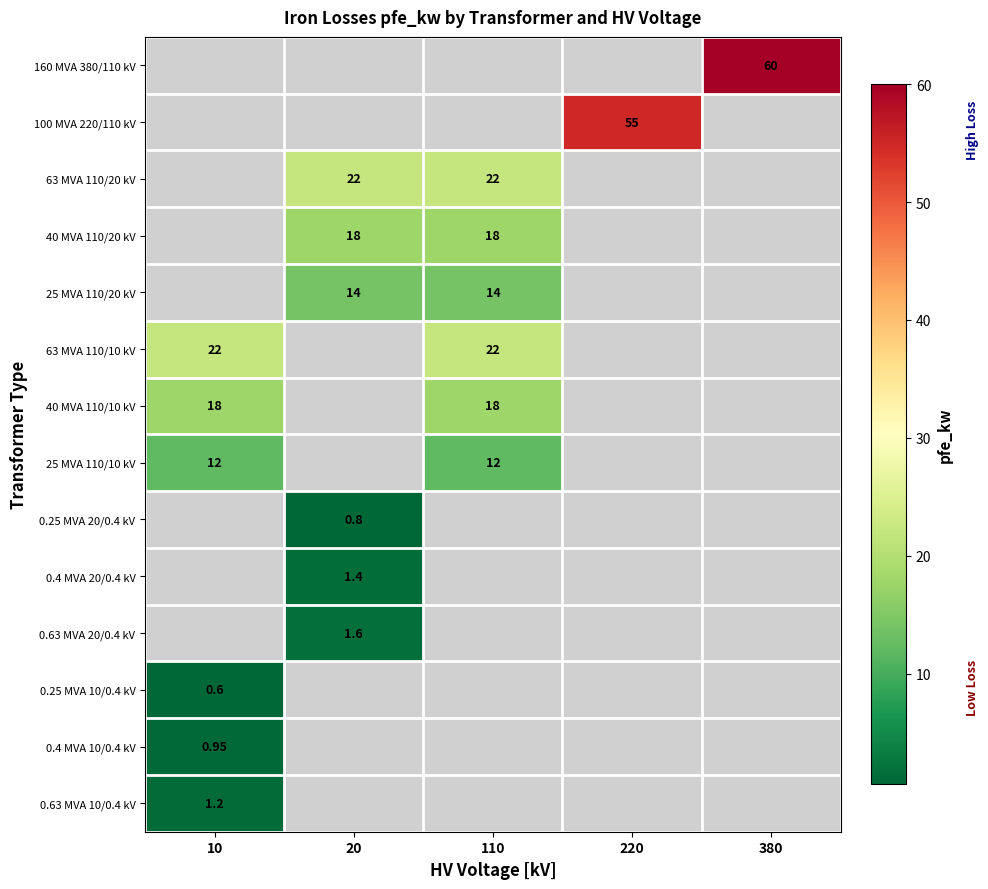

At which label is 63 MVA 110/20 kV closest to 11?

10